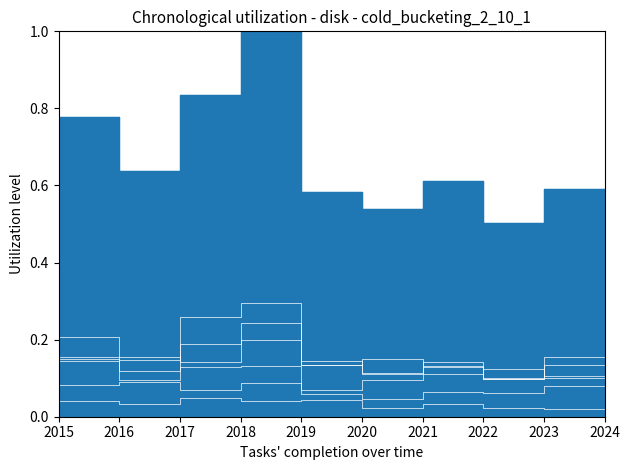

At which category does the chart reach its minimum across all series?

2024